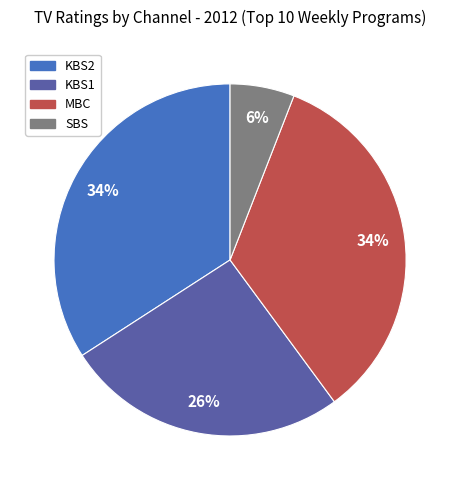

Is there a majority slice in this chart?

No